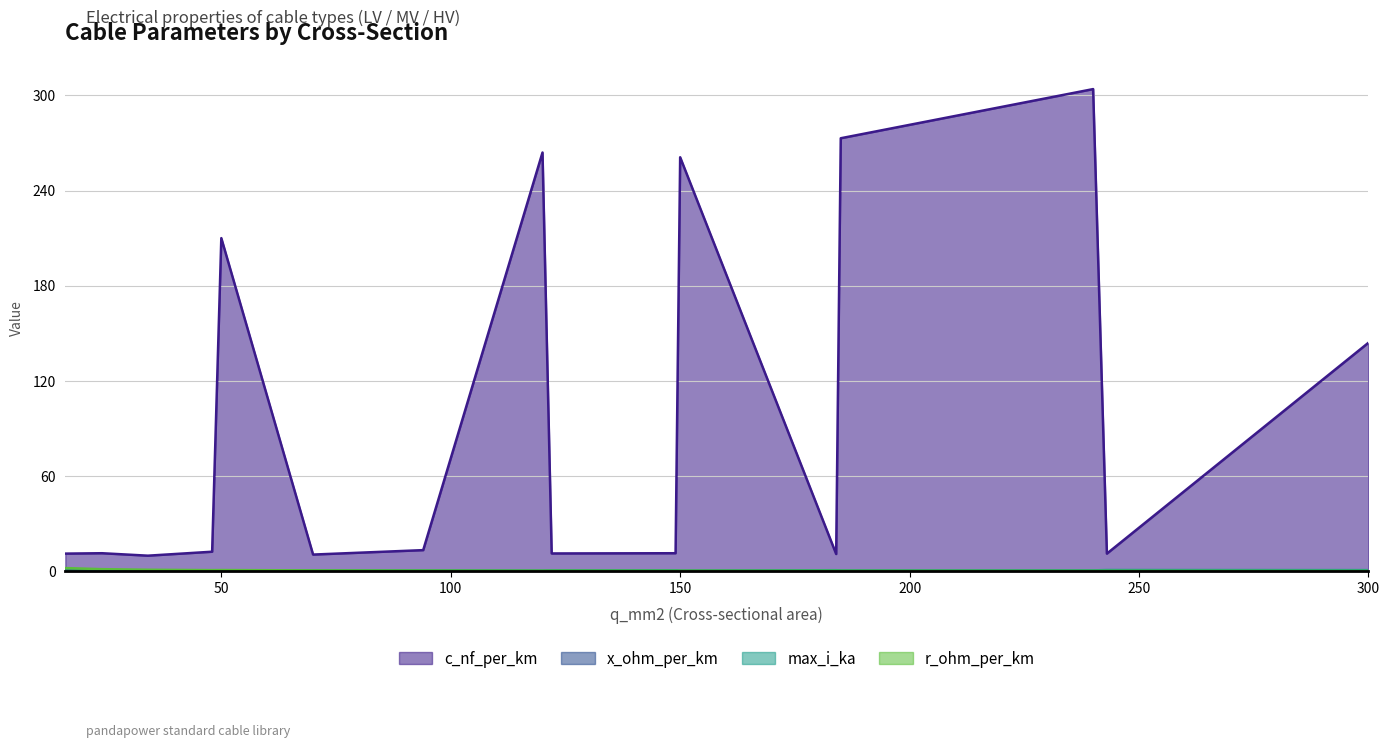

What is the difference between the highest and lowest values at 185?

272.9